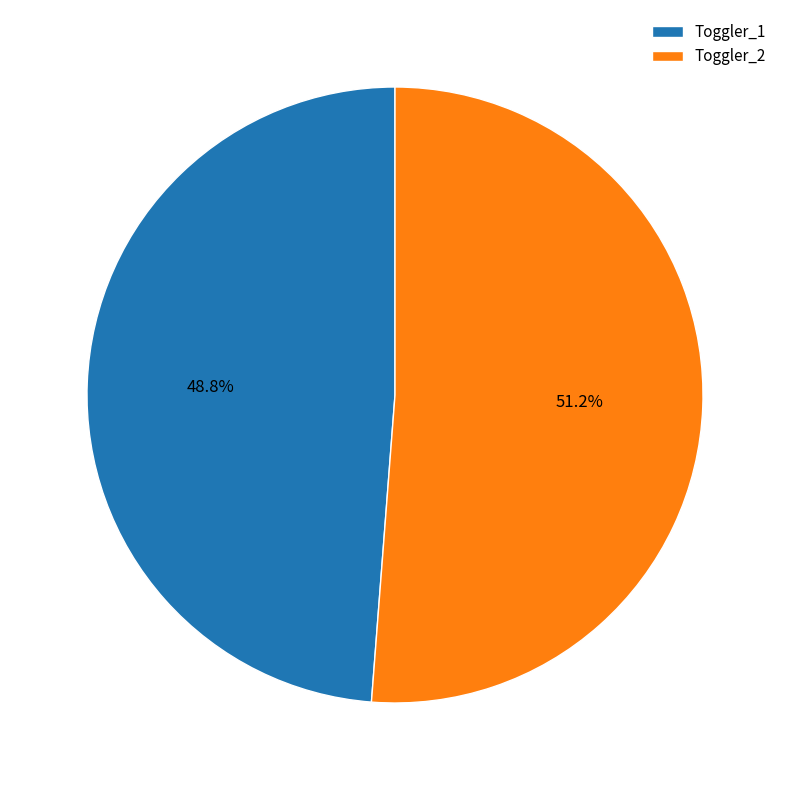

Which category has the smallest portion of the pie?

Toggler_1